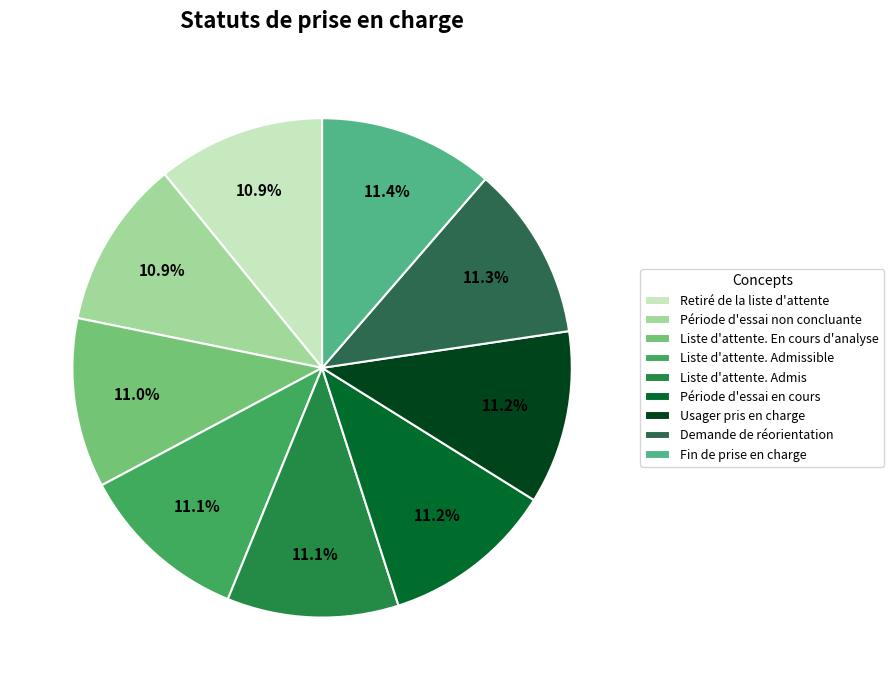

What is the ratio of the value at Usager pris en charge to the value at Liste d'attente. En cours d'analyse?

1.0